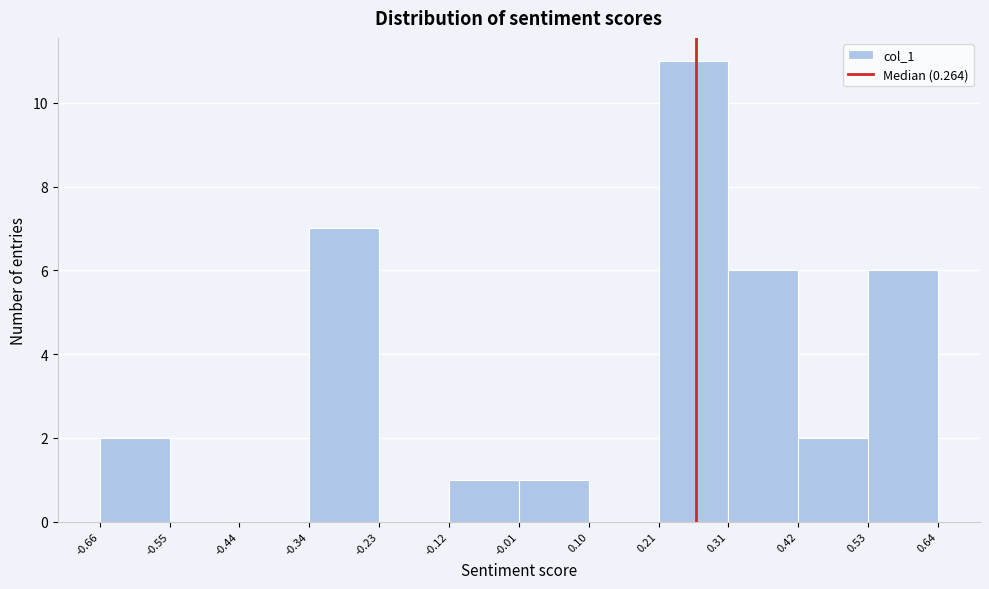

Reading left to right, list every bar in this chart as the range it spans on the x-axis followed by its height. The values are not printed on the chart, so give them approximately, as read against the axis.

-0.66 to -0.55: 2
-0.55 to -0.44: 0
-0.44 to -0.34: 0
-0.34 to -0.23: 7
-0.23 to -0.12: 0
-0.12 to -0.01: 1
-0.01 to 0.10: 1
0.10 to 0.21: 0
0.21 to 0.31: 11
0.31 to 0.42: 6
0.42 to 0.53: 2
0.53 to 0.64: 6